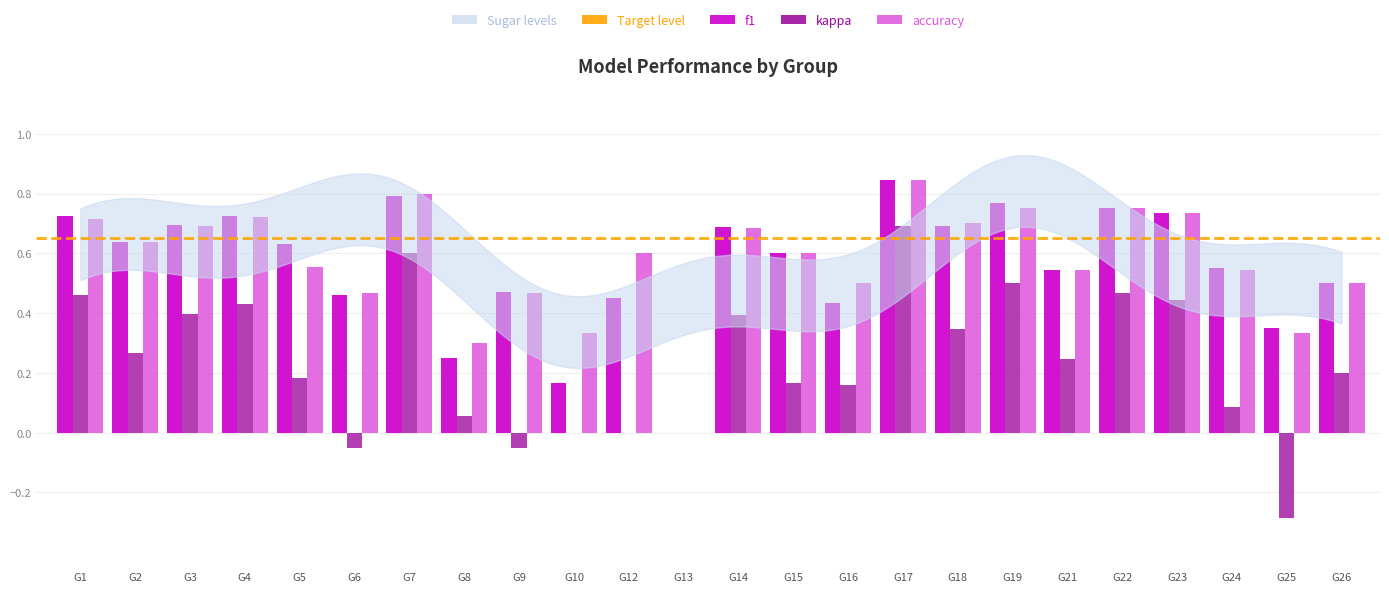

What is the sum of all kappa values?

5.7